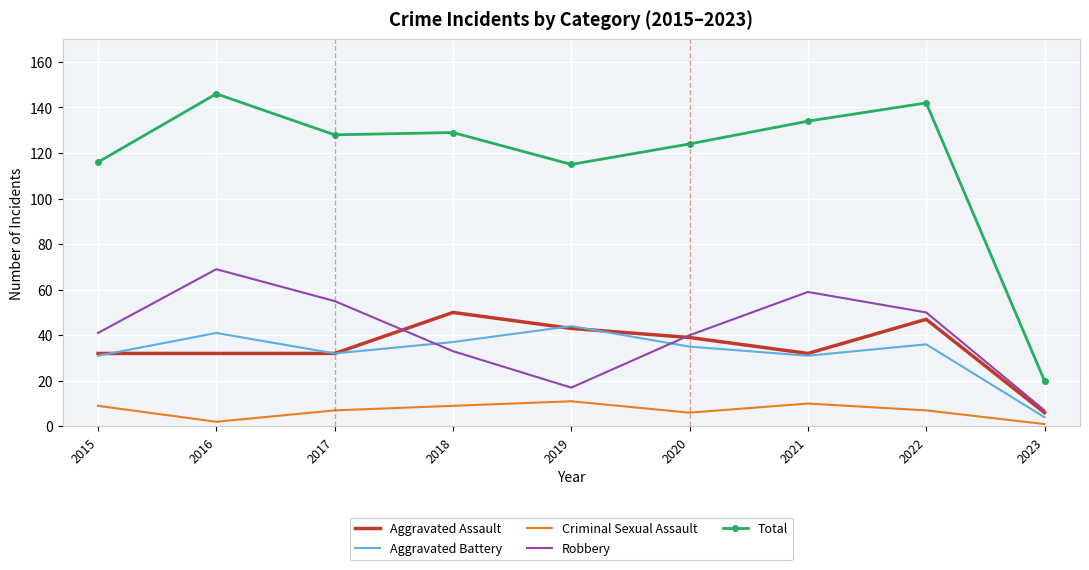

What is the difference between the Aggravated Battery values at 2022 and 2019?

8